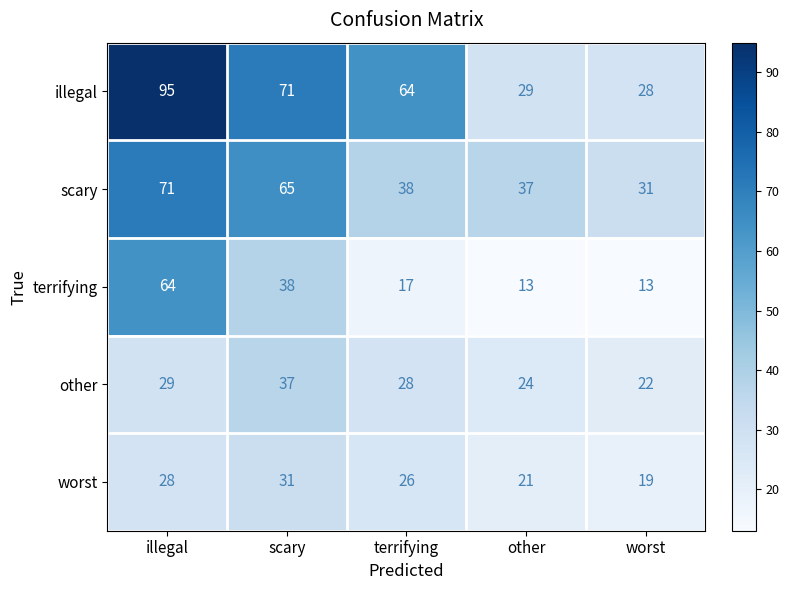

Which series has the largest range (max minus min)?

illegal